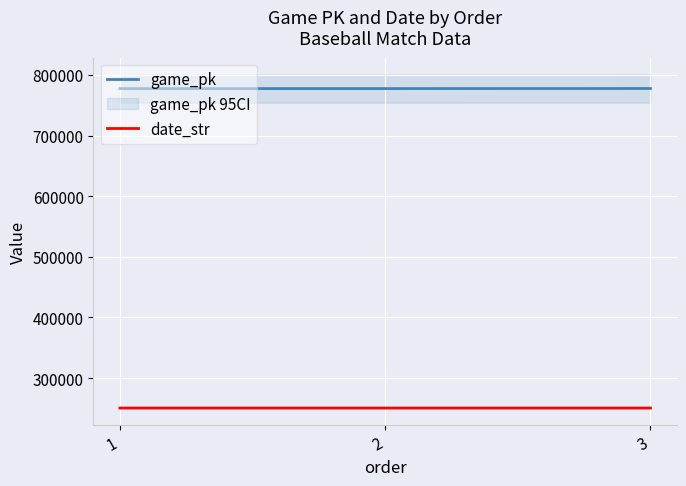

What is the highest value of the game_pk series?

777501